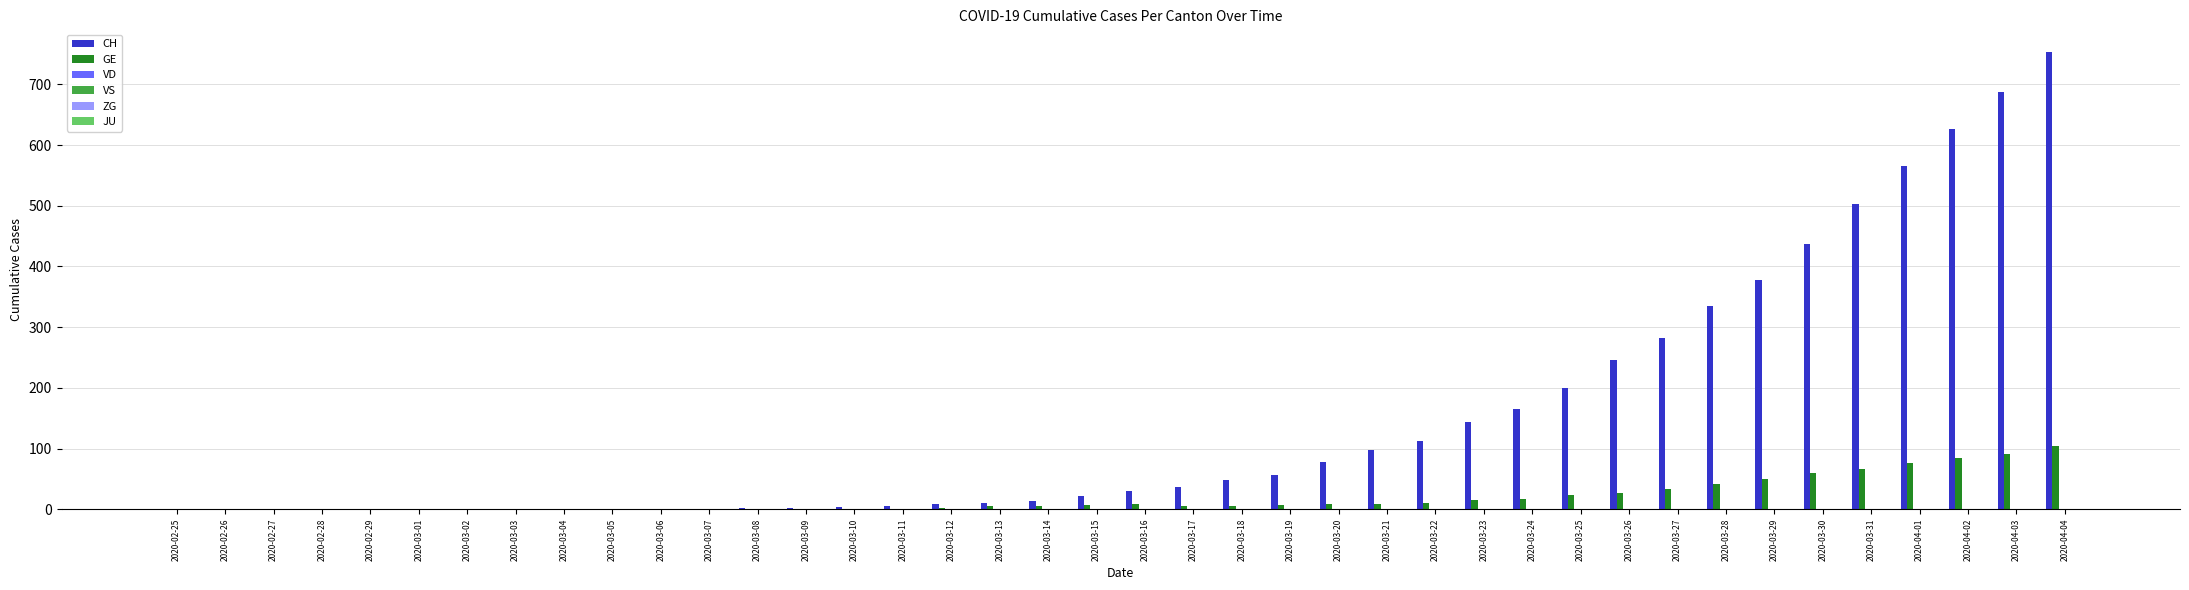

Which series has the largest total across all categories?

CH